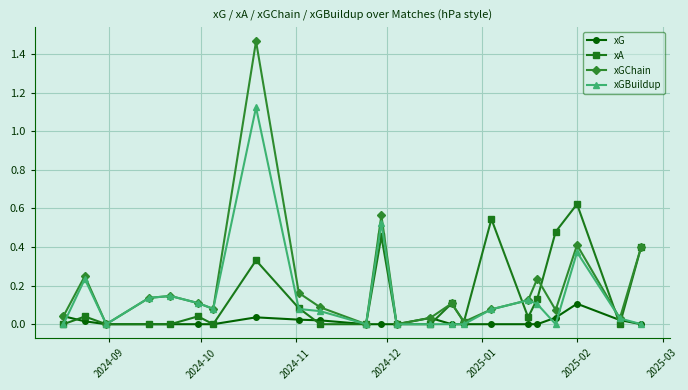

List the series in order of their peak value, lowest first.

xG, xA, xGBuildup, xGChain